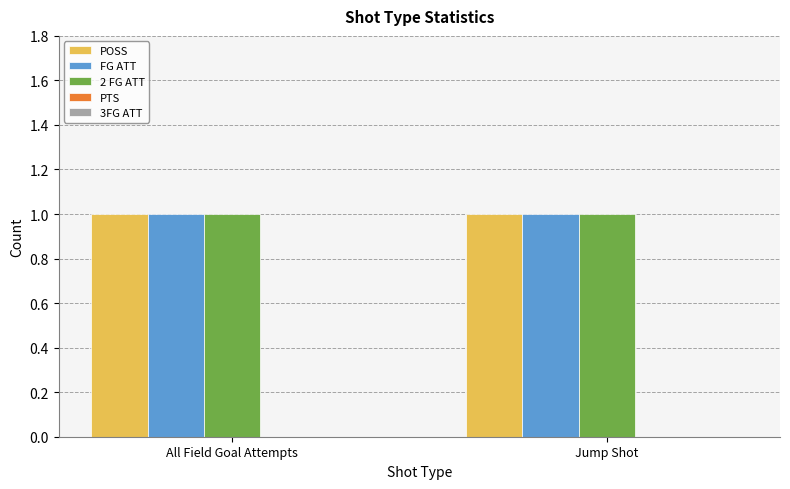

What is the sum of the POSS values at Jump Shot and All Field Goal Attempts?

2